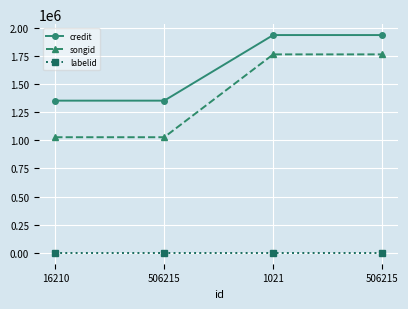

True or false: labelid has more than 2 interior local peaks.

False